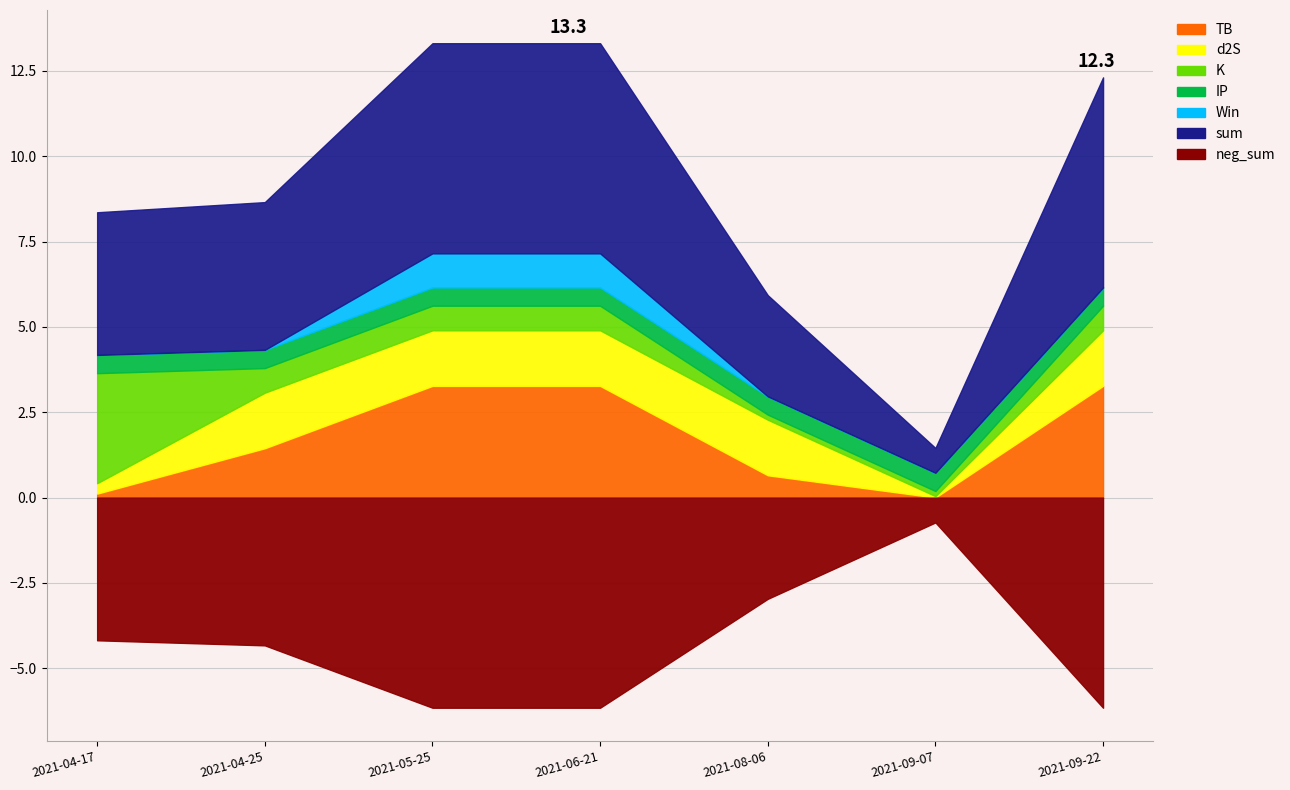

What is the label of the 3rd point from the right?

2021-08-06